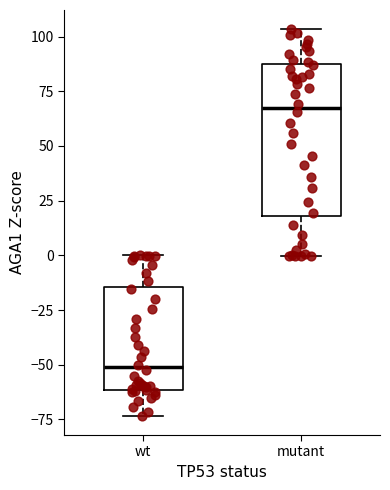

Where is the lower edge of the box for mutant on the y-axis? The values are not printed on the chart, so give them approximately, as read against the axis.

20